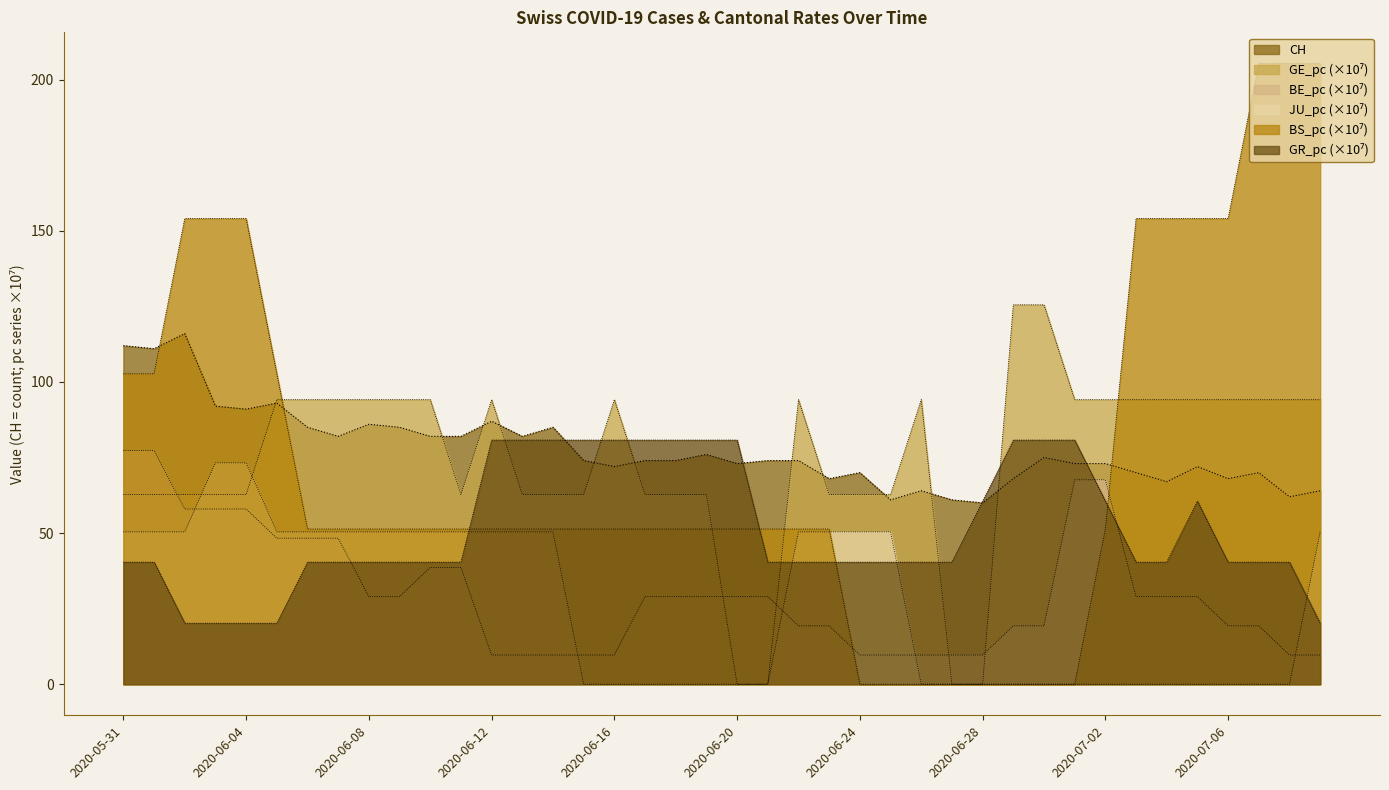

Reading left to right, what are all the values shown in this chart?

CH: 112.0	111.0	116.0	92.0	91.0	93.0	85.0	82.0	86.0	85.0	82.0	82.0	87.0	82.0	85.0	74.0	72.0	74.0	74.0	76.0	73.0	74.0	74.0	68.0	70.0	61.0	64.0	61.0	60.0	68.0	75.0	73.0	73.0	70.0	67.0	72.0	68.0	70.0	62.0	64.0
GE_pc: 62.8	62.8	62.8	62.8	62.8	94.1	94.1	94.1	94.1	94.1	94.1	62.8	94.1	62.8	62.8	62.8	94.1	62.8	62.8	62.8	0.0	0.0	94.1	62.8	62.8	62.8	94.1	0.0	0.0	125.5	125.5	94.1	94.1	94.1	94.1	94.1	94.1	94.1	94.1	94.1
BE_pc: 77.3	77.3	58.0	58.0	58.0	48.3	48.3	48.3	29.0	29.0	38.6	38.6	9.7	9.7	9.7	9.7	9.7	29.0	29.0	29.0	29.0	29.0	19.3	19.3	9.7	9.7	9.7	9.7	9.7	19.3	19.3	67.6	67.6	29.0	29.0	29.0	19.3	19.3	9.7	9.7
JU_pc: 50.4	50.4	50.4	73.2	73.2	50.4	50.4	50.4	50.4	50.4	50.4	50.4	50.4	50.4	50.4	0.0	0.0	0.0	0.0	0.0	0.0	0.0	50.4	50.4	50.4	50.4	0.0	0.0	0.0	0.0	0.0	0.0	0.0	0.0	0.0	0.0	0.0	0.0	0.0	50.4
BS_pc: 102.7	102.7	154.0	154.0	154.0	102.7	51.3	51.3	51.3	51.3	51.3	51.3	51.3	51.3	51.3	51.3	51.3	51.3	51.3	51.3	51.3	51.3	51.3	51.3	0.0	0.0	0.0	0.0	0.0	0.0	0.0	0.0	51.3	154.0	154.0	154.0	154.0	205.4	205.4	205.4
GR_pc: 40.4	40.4	20.2	20.2	20.2	20.2	40.4	40.4	40.4	40.4	40.4	40.4	80.8	80.8	80.8	80.8	80.8	80.8	80.8	80.8	80.8	40.4	40.4	40.4	40.4	40.4	40.4	40.4	60.6	80.8	80.8	80.8	60.6	40.4	40.4	60.6	40.4	40.4	40.4	20.2